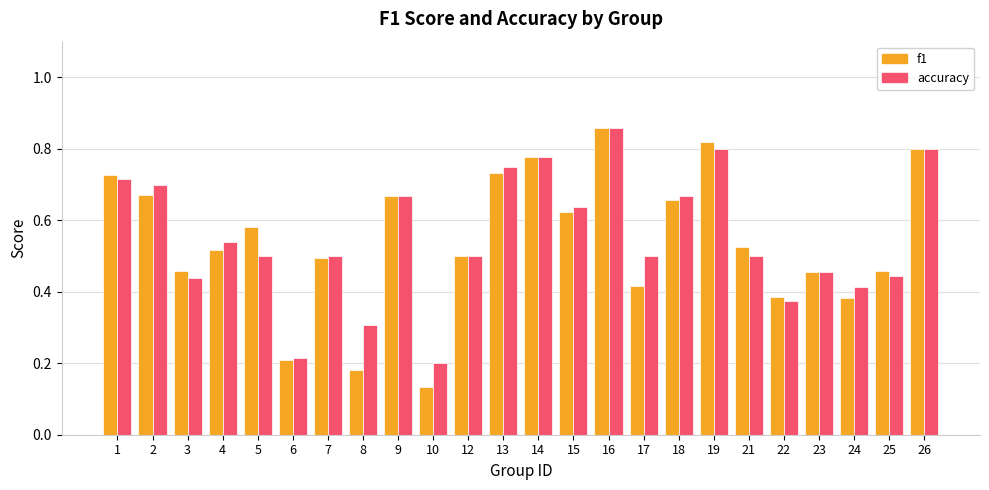

Which series has the widest spread of values?

f1